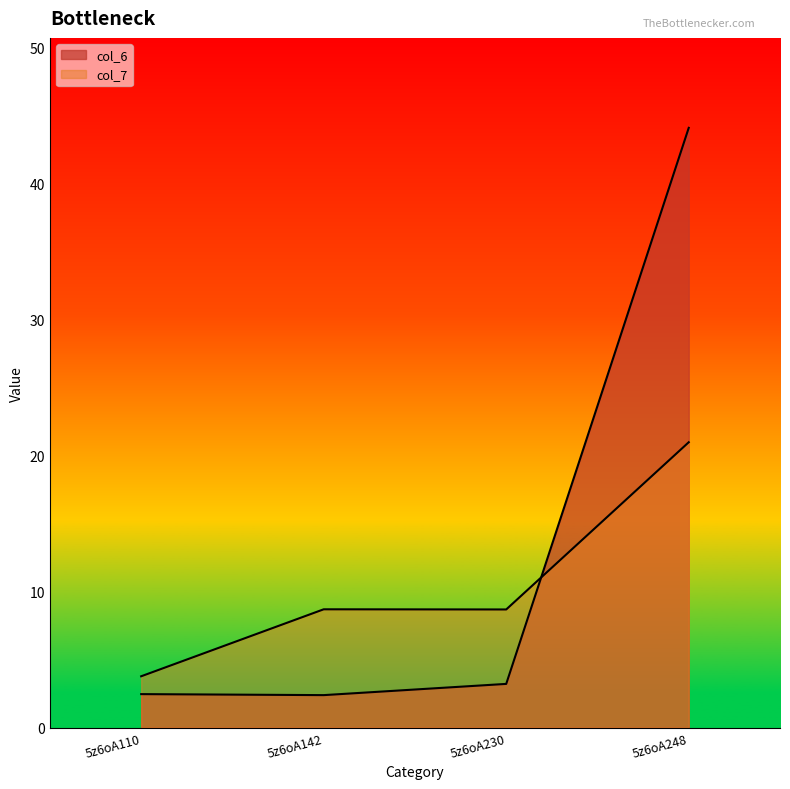

How many data points in col_6 are less than 3?

2